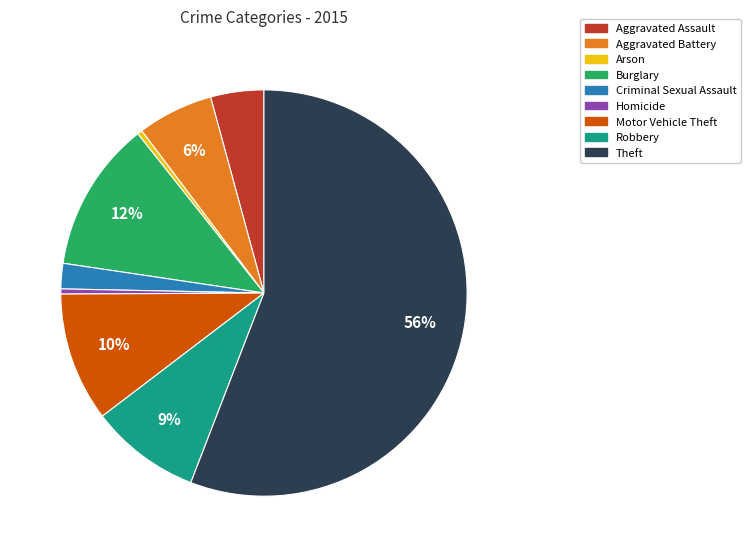

Is there any slice that represents more than half of the pie?

Yes